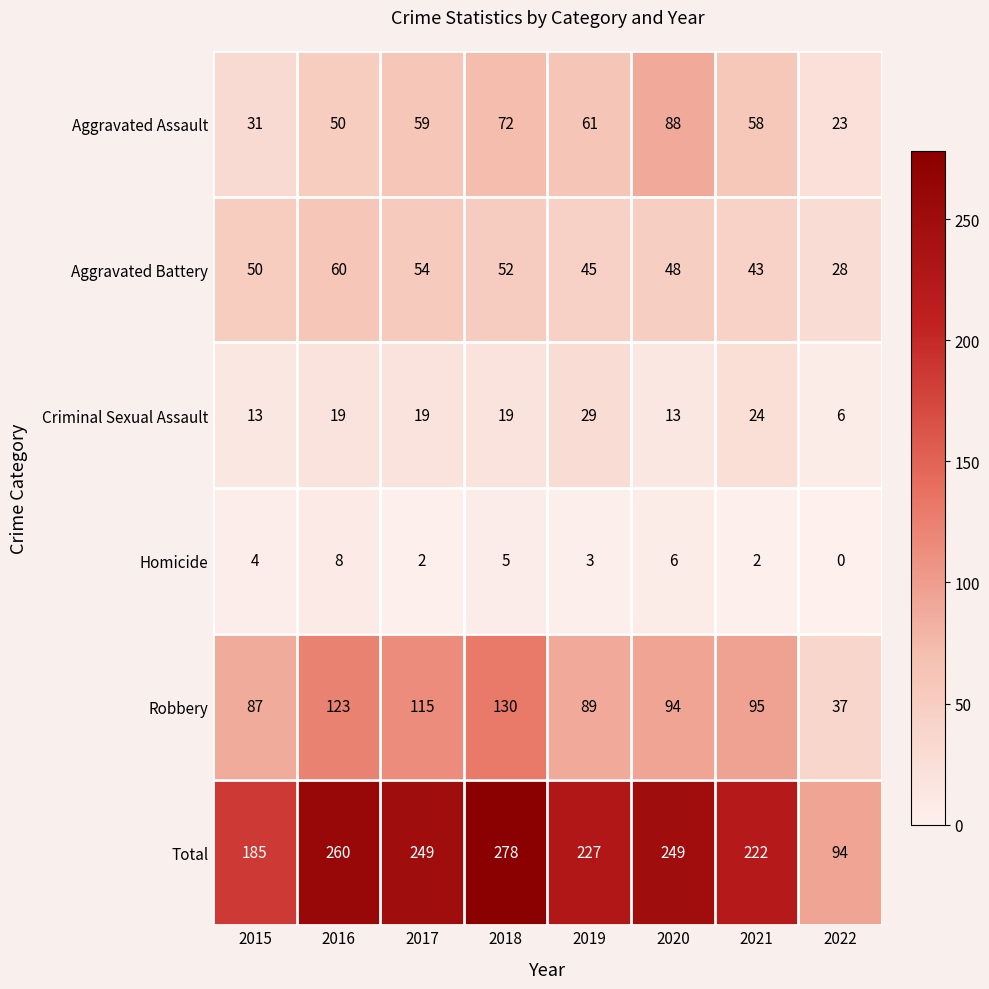

Which series changed the most between 2017 and 2018?

Total